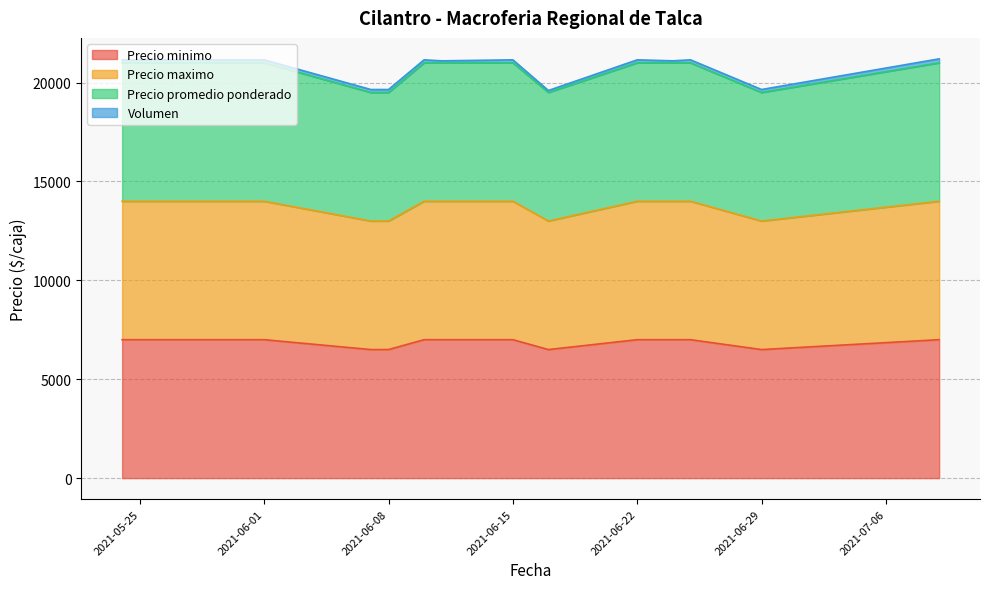

True or false: Precio maximo and Precio promedio ponderado cross at least once.

False